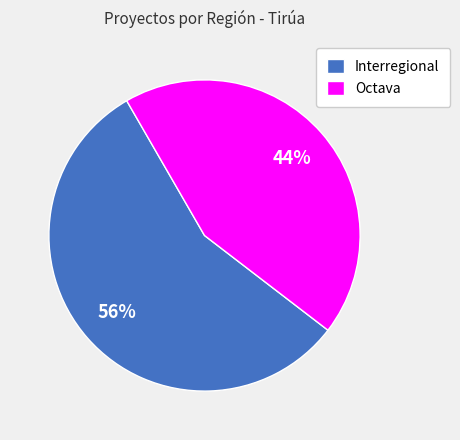

To the nearest percent, what percentage of the pie is Interregional?

56%